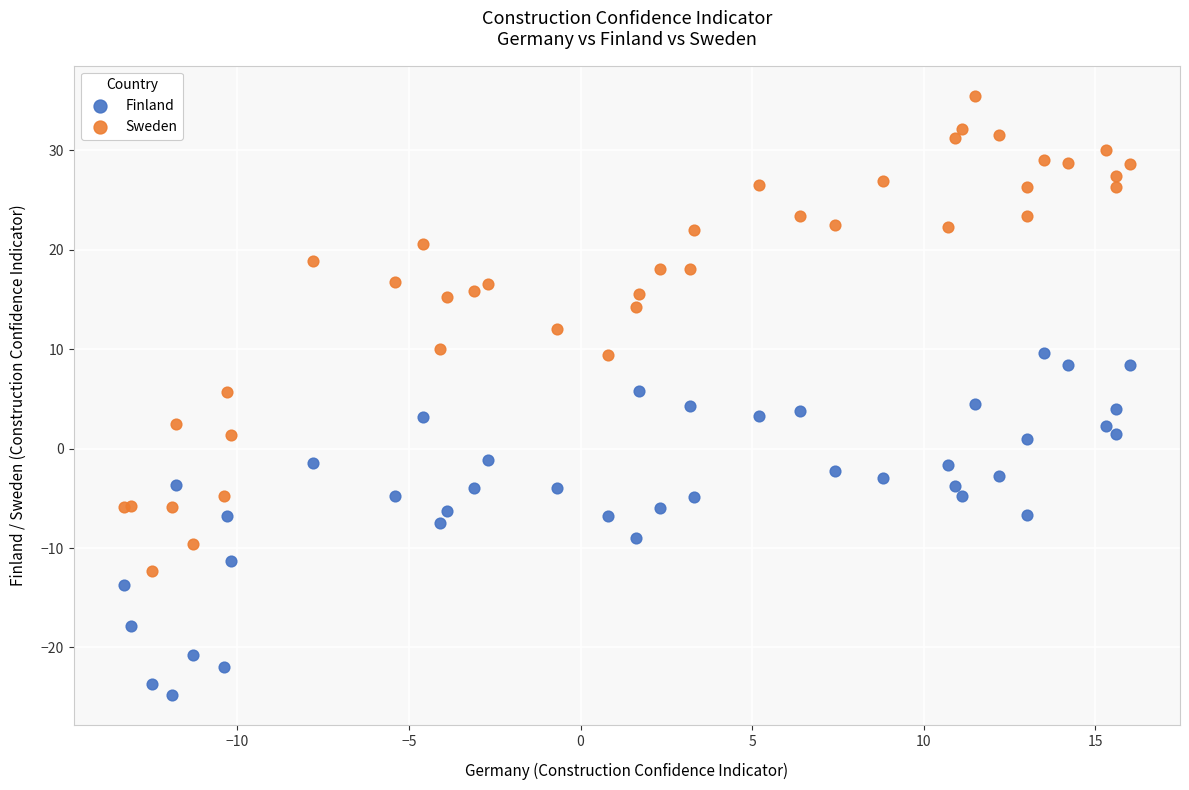

Which series has the widest spread of Y values?

Sweden